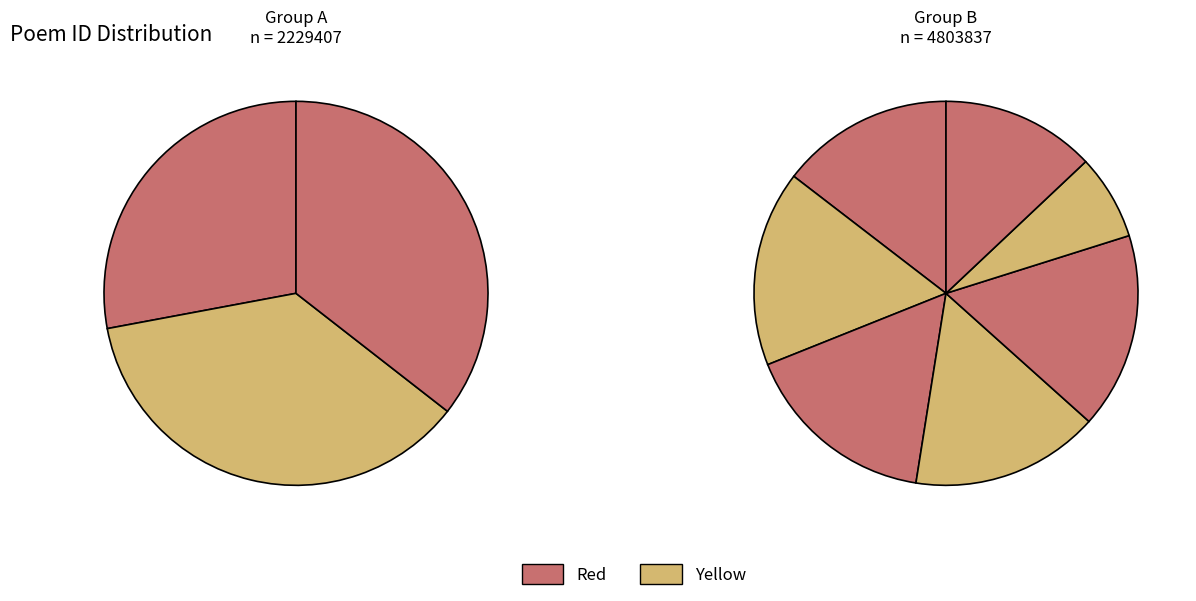

Count the number of slices in the pie.

10